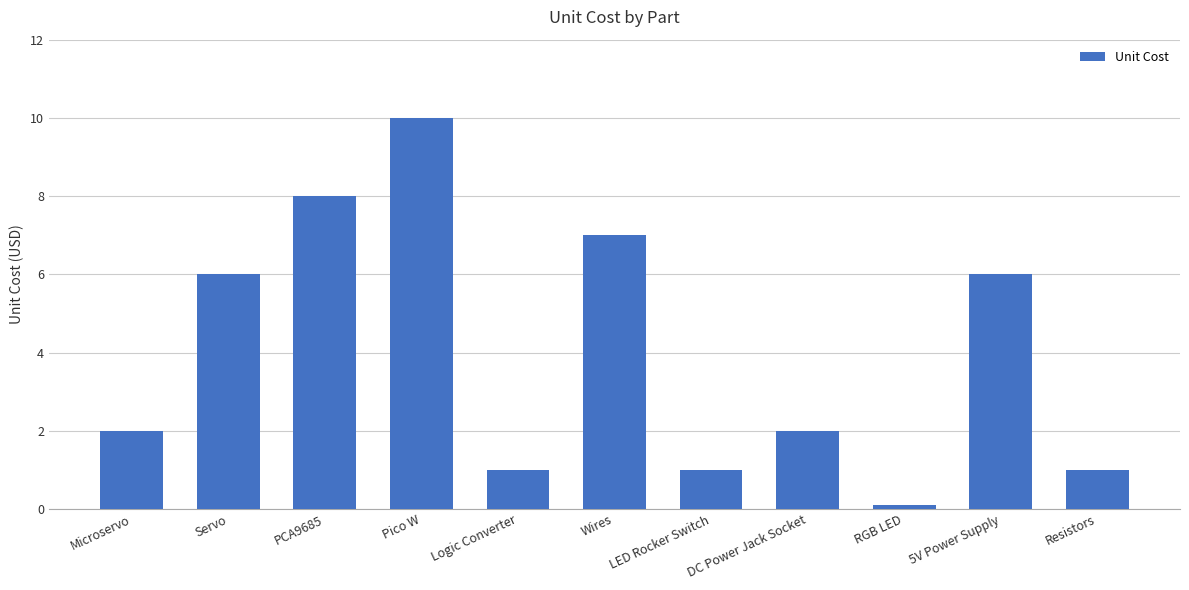

Reading left to right, list all the values displayed in this chart.

2.0	6.0	8.0	10.0	1.0	7.0	1.0	2.0	0.1	6.0	1.0